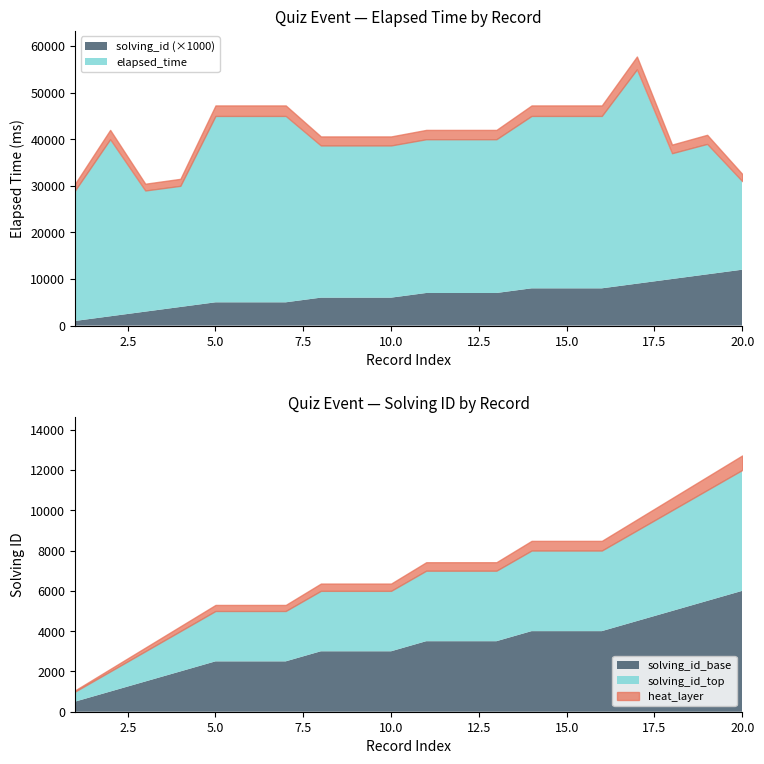

How many data points does each series have?

20